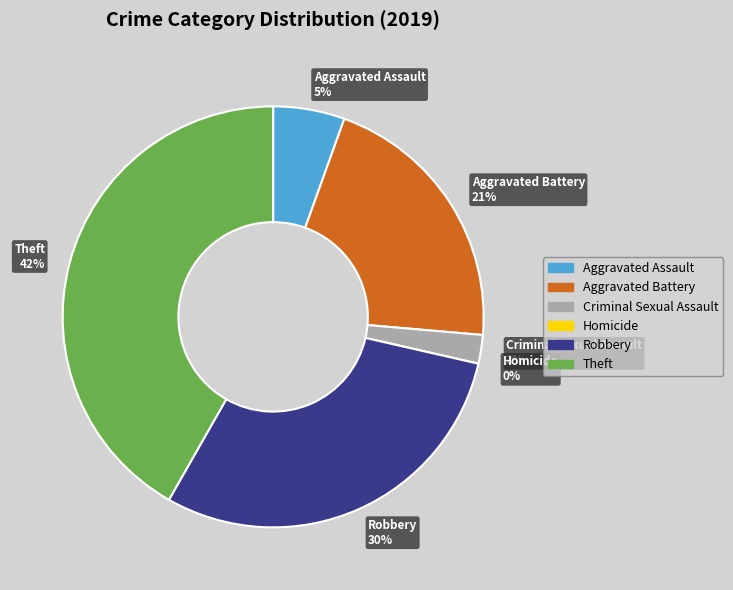

Is Homicide the majority of the pie?

No